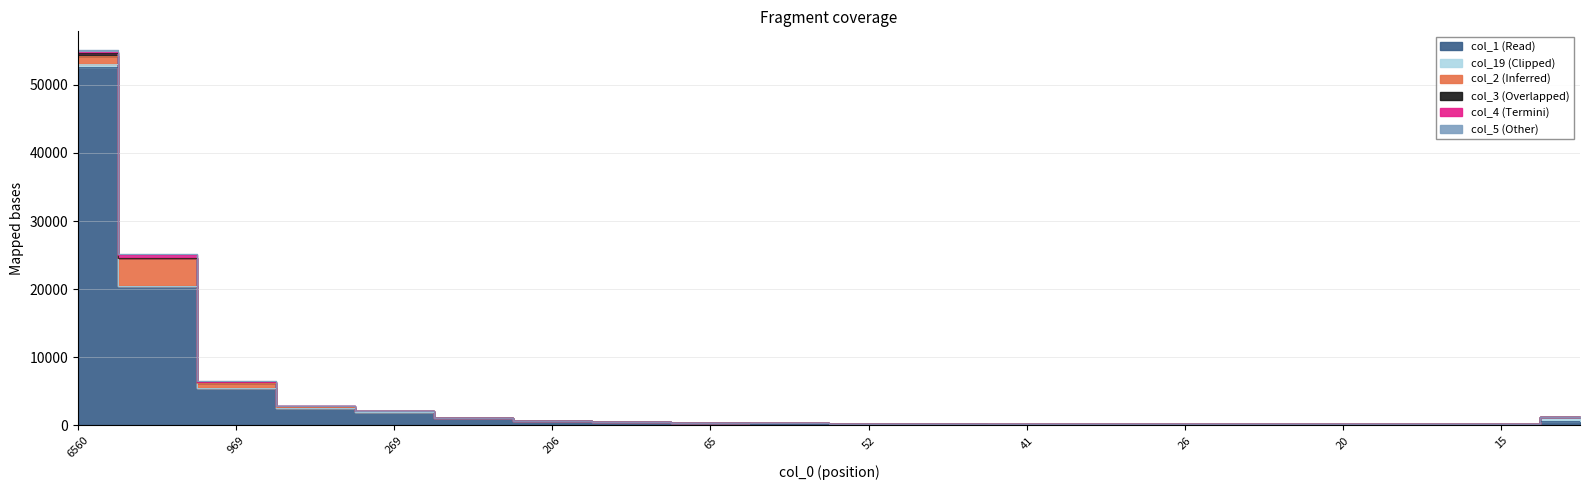

True or false: col_3 has more than 1 interior local peaks.

True